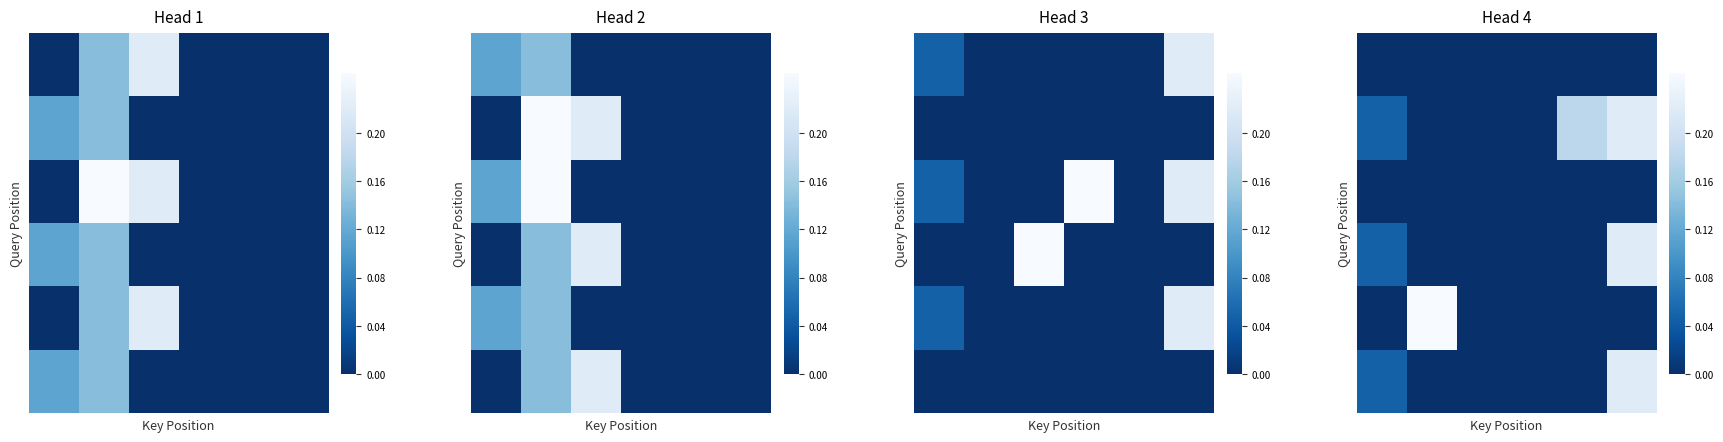

Between 2 and 0, which is larger?

2